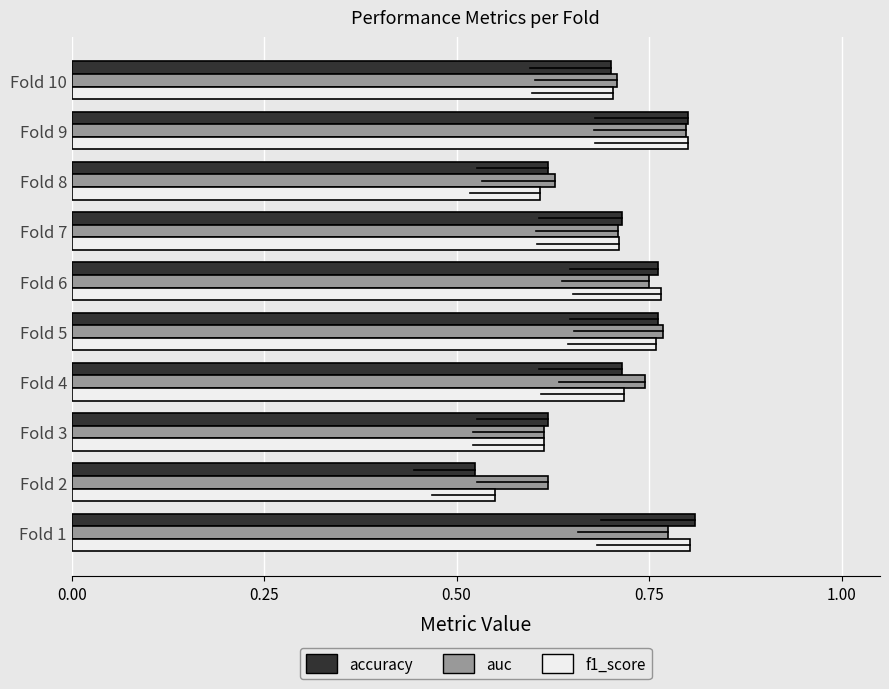

What is the difference between the second highest and minimum values in the f1_score series?

0.2